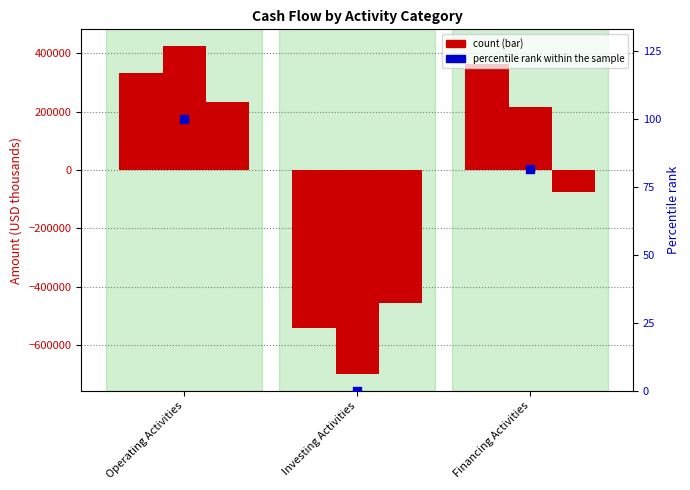

What is the change in value from Operating Activities to Investing Activities?

-100.0